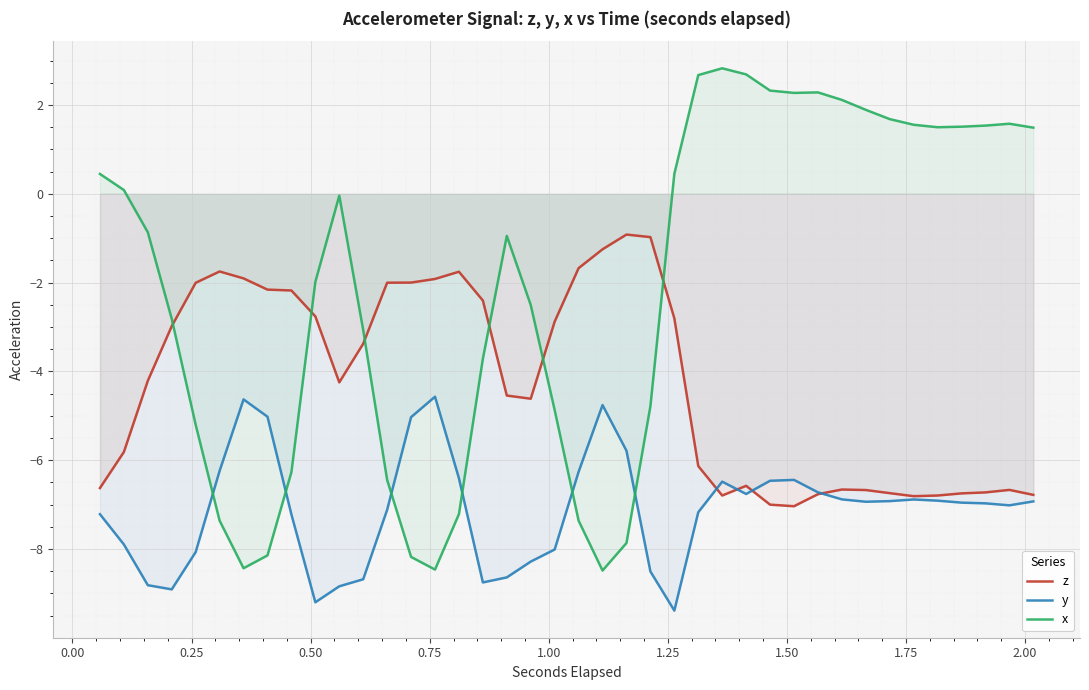

List the series in order of their overall mean, lowest first.

y, z, x